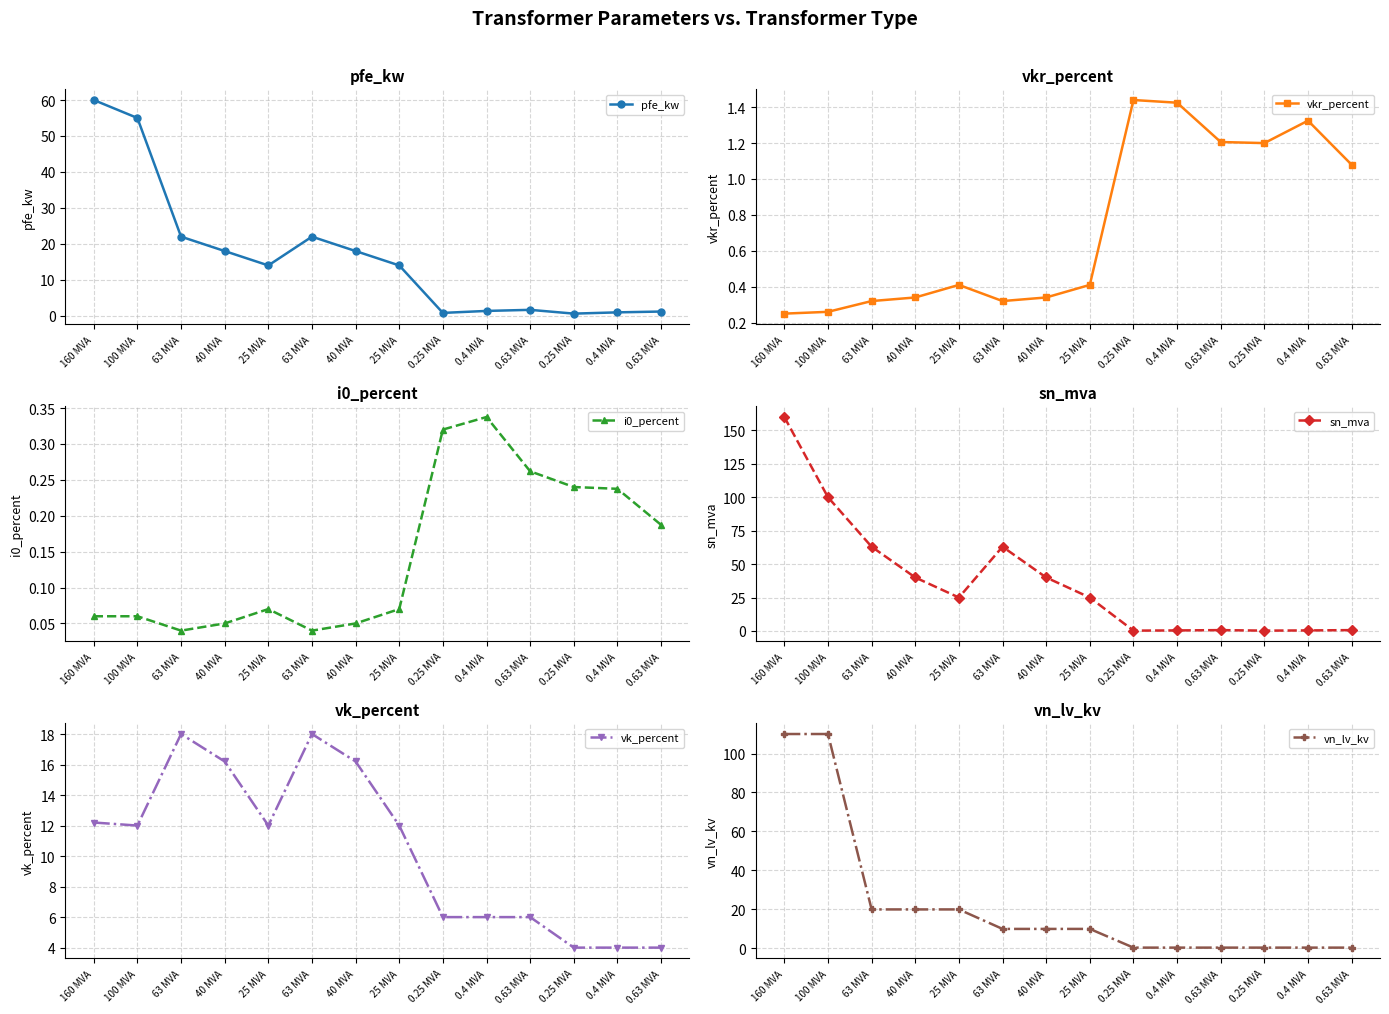

Rank the categories by vkr_percent value from lowest to highest.

160 MVA, 100 MVA, 63 MVA, 63 MVA, 40 MVA, 40 MVA, 25 MVA, 25 MVA, 0.63 MVA, 0.25 MVA, 0.63 MVA, 0.4 MVA, 0.4 MVA, 0.25 MVA